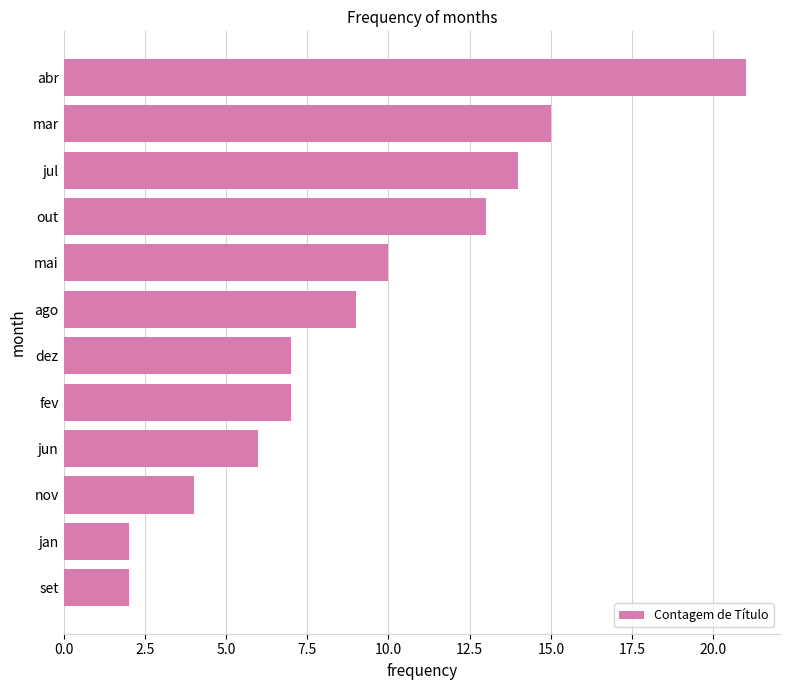

What is the smallest value displayed?

2